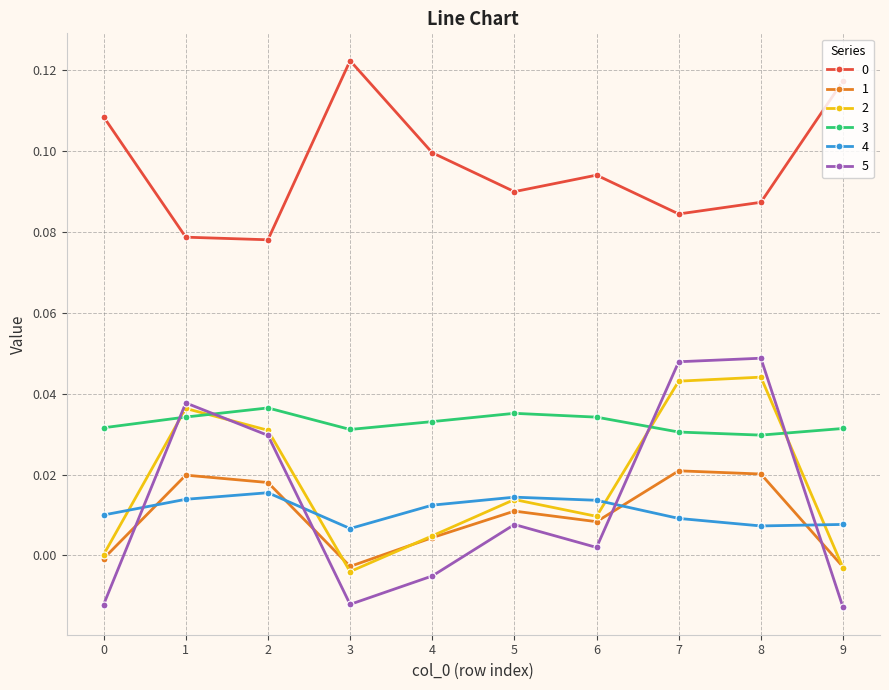

True or false: 3 has more than 0 points higher than both neighbors.

True